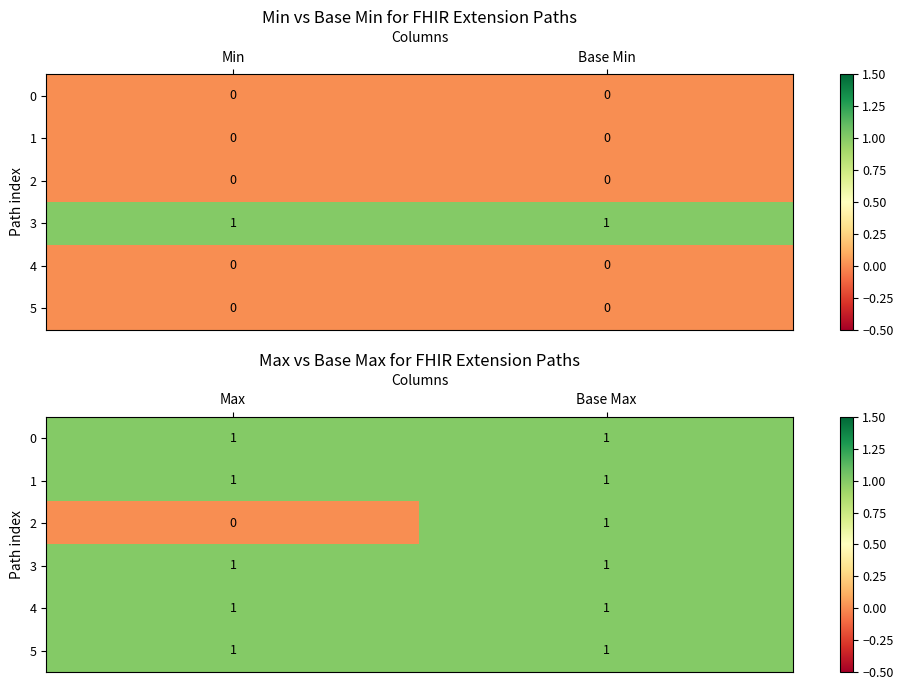

Which series has the largest range (max minus min)?

2